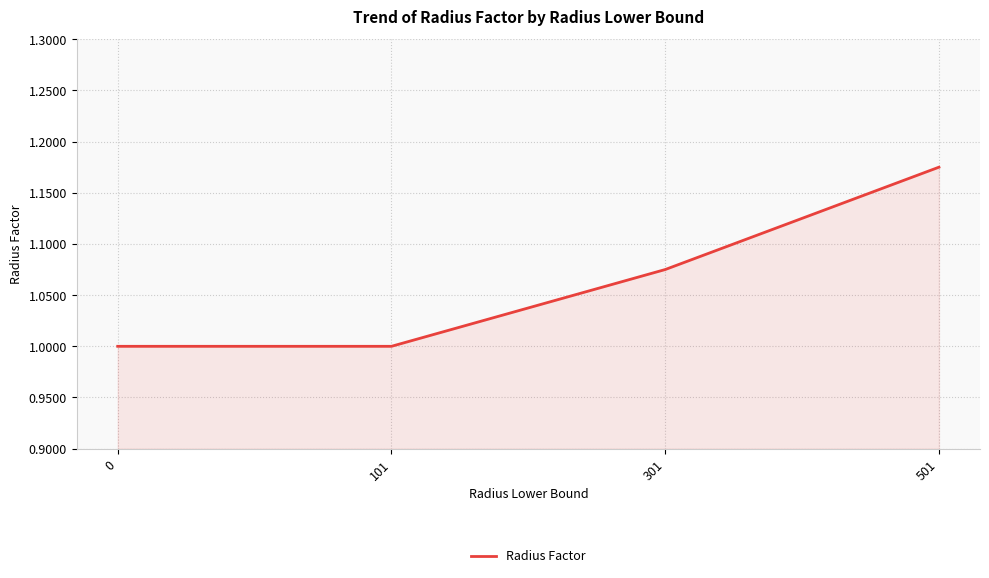

Count the number of data series in this chart.

1